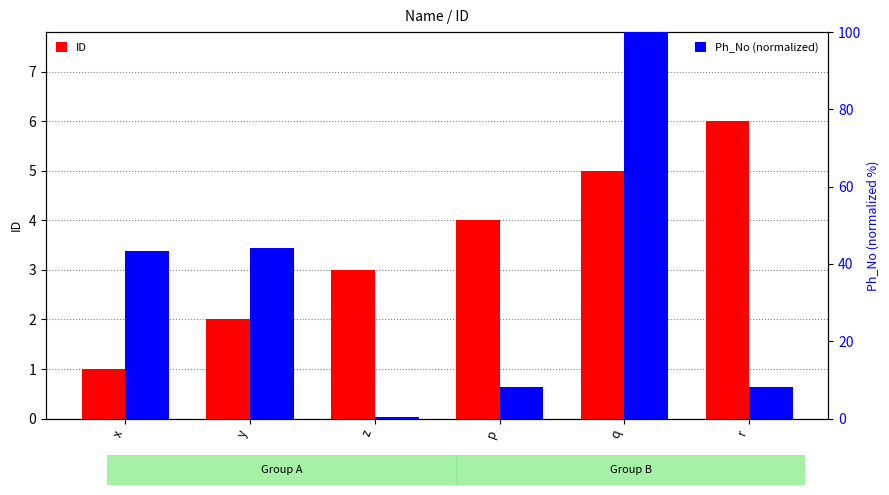

How many distinct data groups are displayed?

2